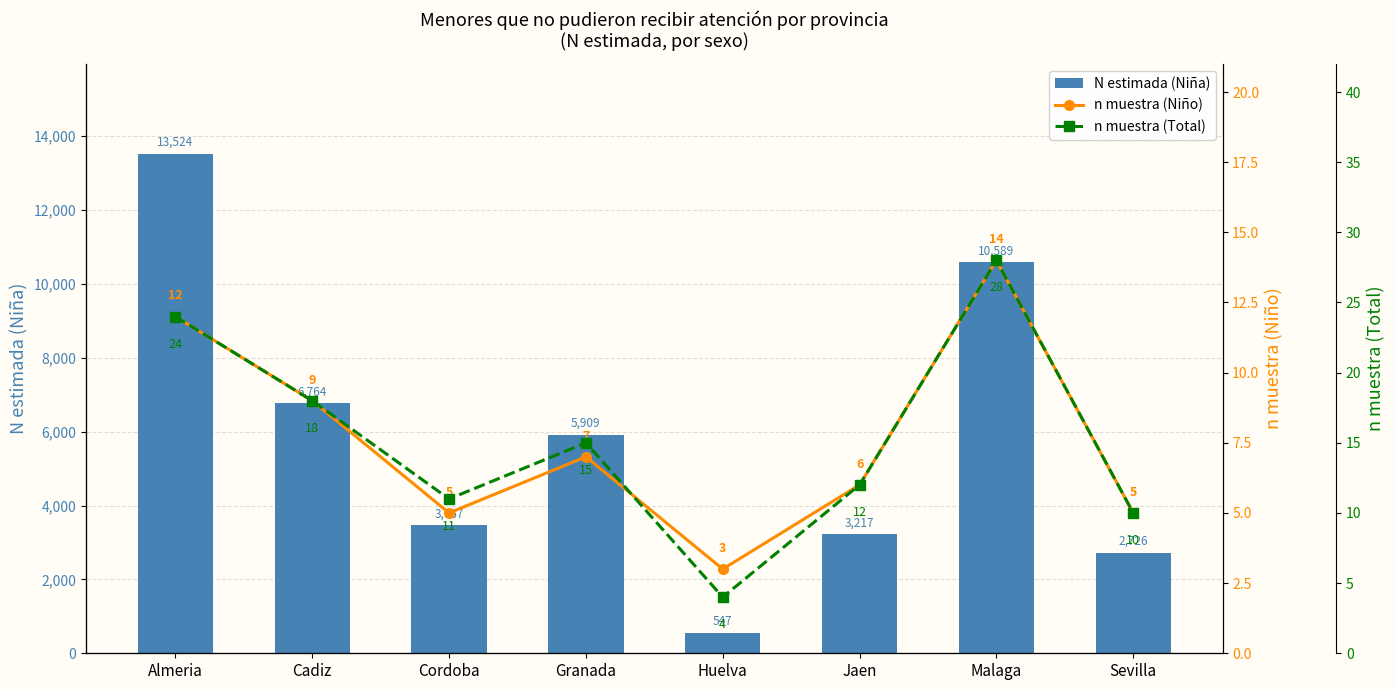

The value of N estimada (Niña) at Malaga is 6715. True or false?

False